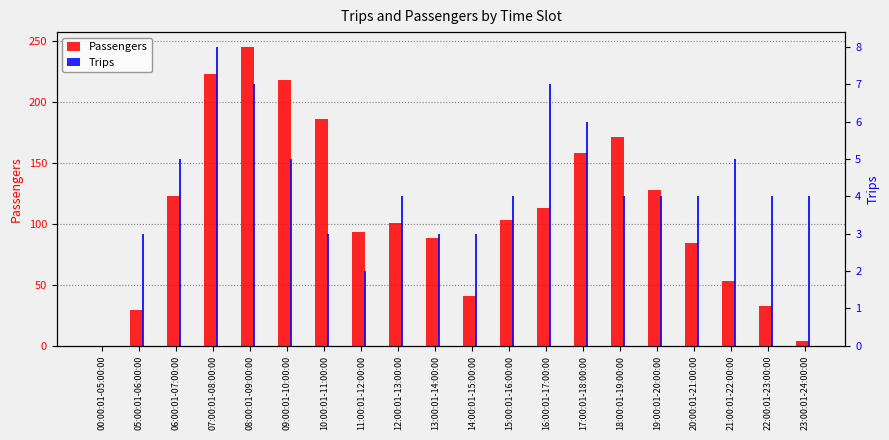

What are all the series names shown in the legend?

Passengers, Trips